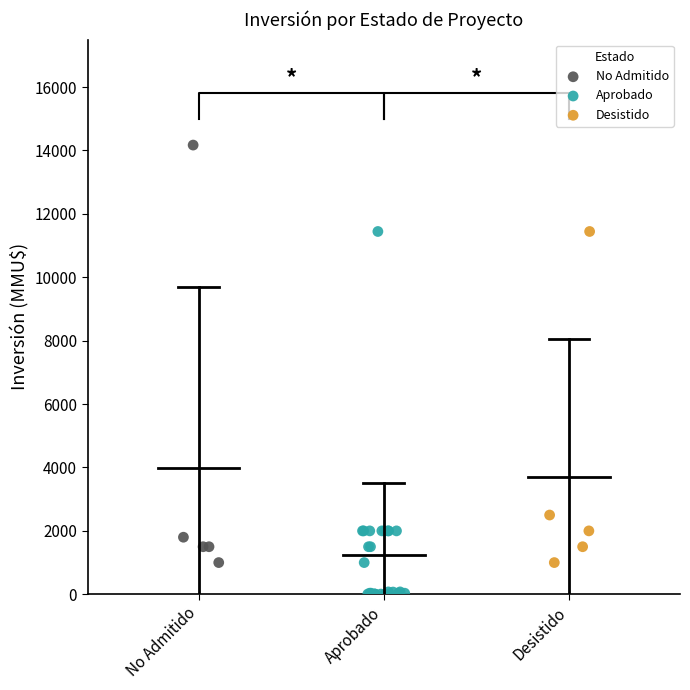

Which series has the widest spread of Y values?

No Admitido